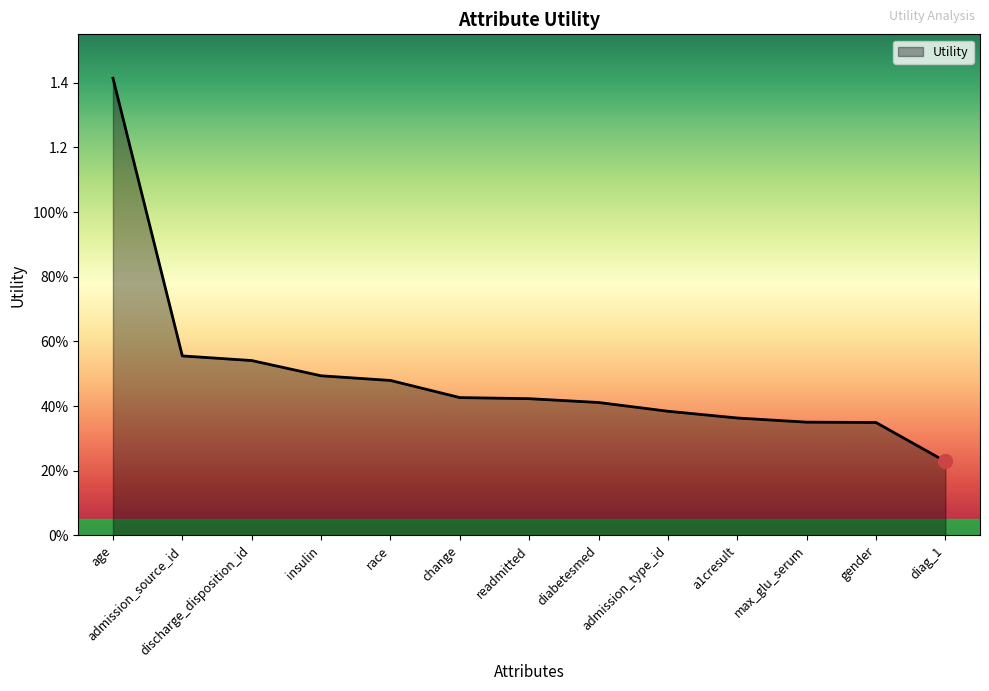

Reading left to right, list all the values displayed in this chart.

1.4	0.6	0.5	0.5	0.5	0.4	0.4	0.4	0.4	0.4	0.4	0.3	0.2